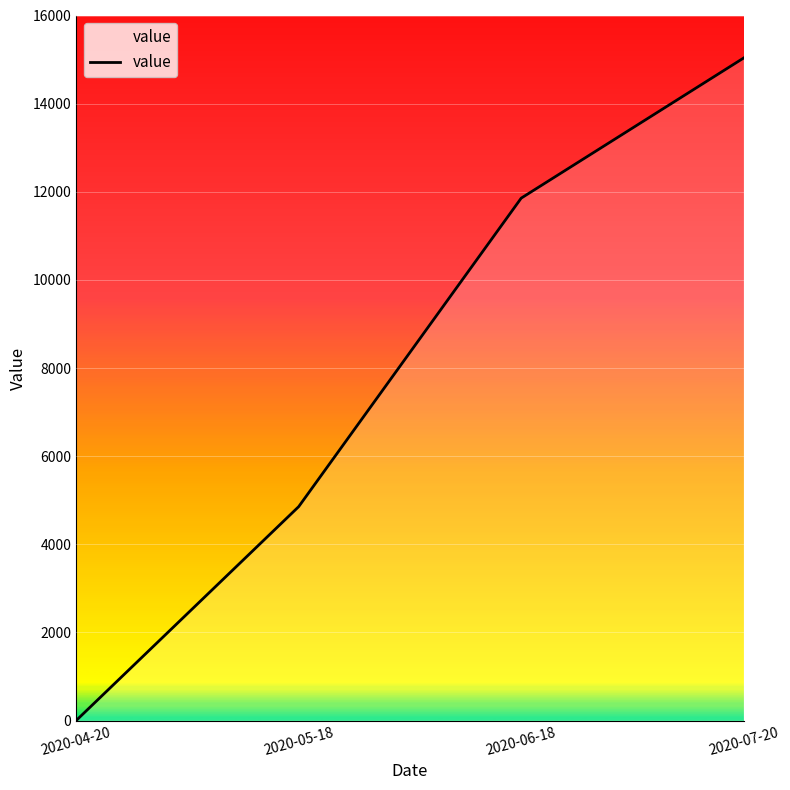

Reading right to left, transcribe all the data shown in this chart.

2020-07-20=15036	2020-06-18=11855	2020-05-18=4854	2020-04-20=0